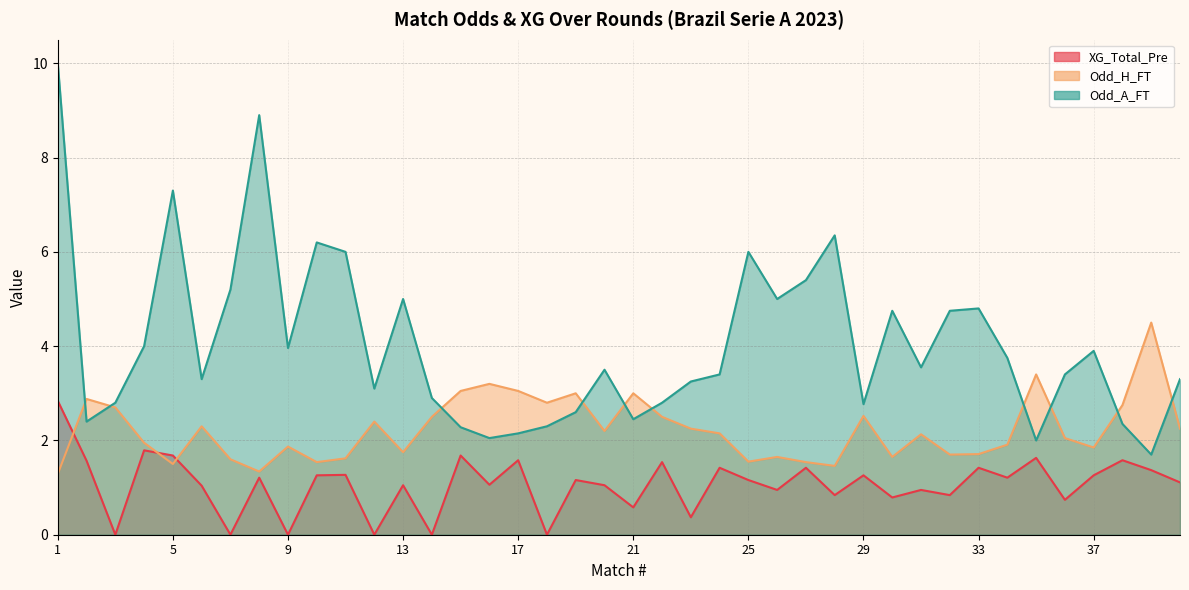

Rank the series by their average value, from highest to lowest.

Odd_A_FT, Odd_H_FT, XG_Total_Pre